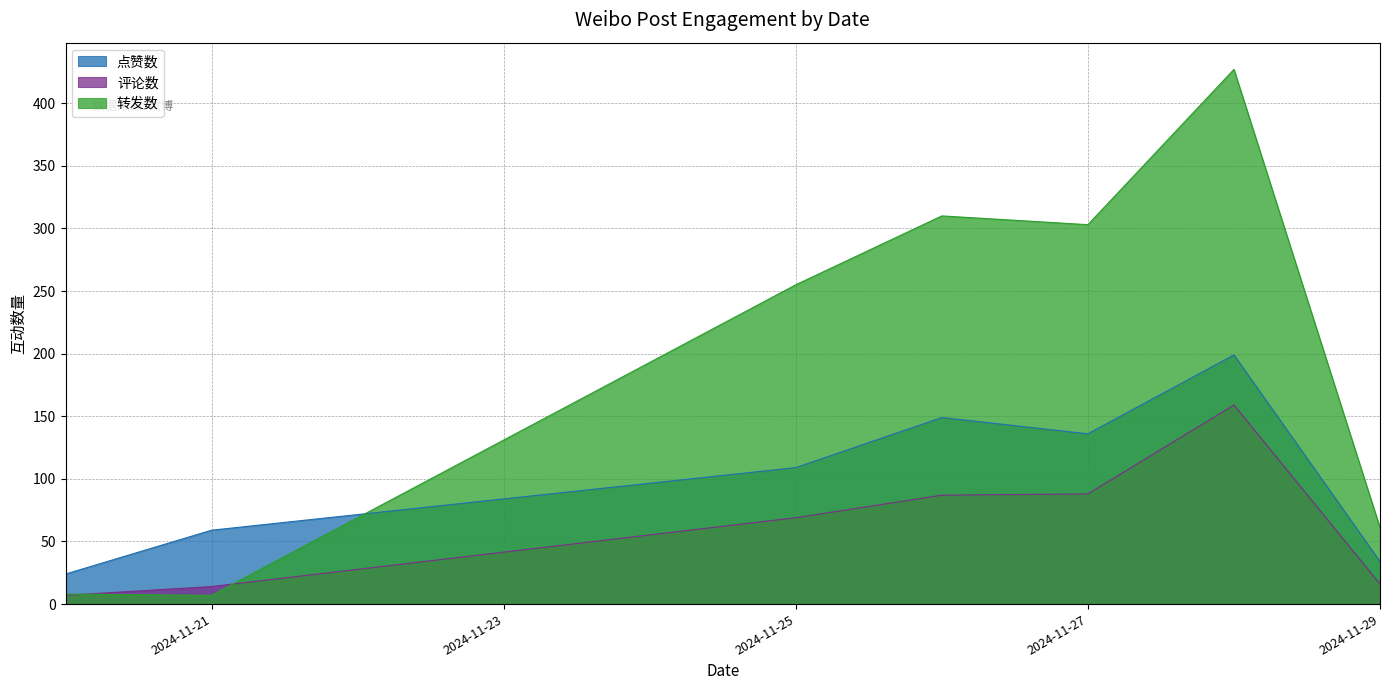

Does the chart have visible grid lines?

Yes